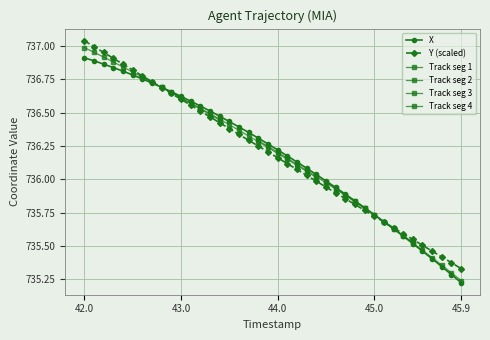

True or false: Y (scaled) has more than 0 points higher than both neighbors.

False